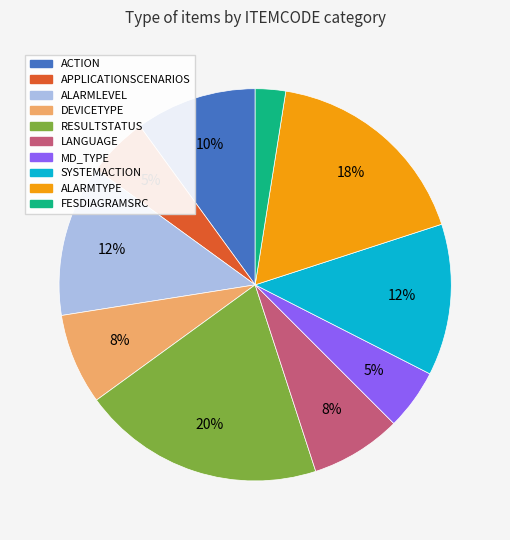

To the nearest percent, what is the combined percentage of LANGUAGE and FESDIAGRAMSRC?

10%